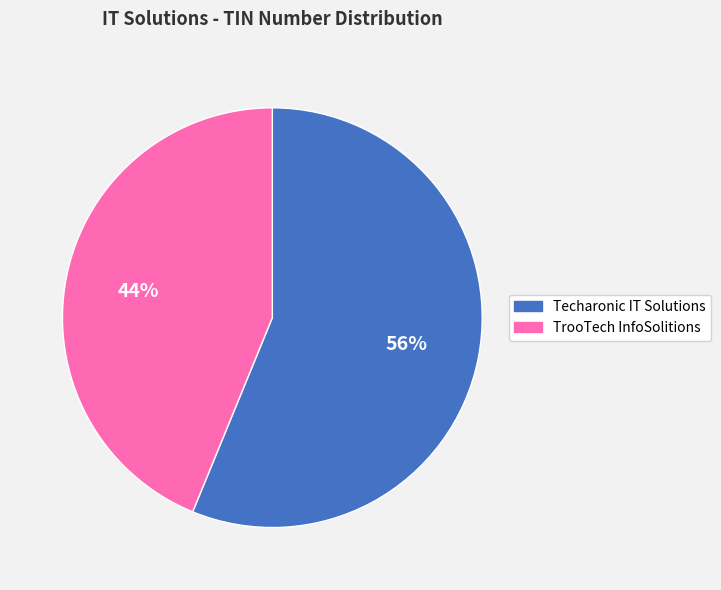

To the nearest percent, what is the difference between the largest and smallest slice percentages?

12%